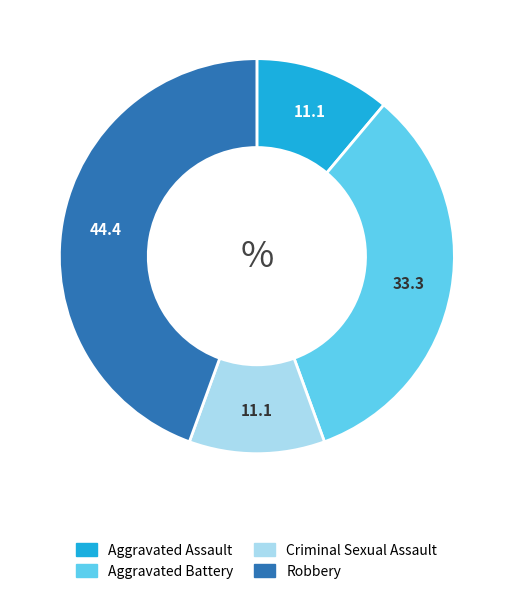

Is it true that Robbery is 37% of the pie?

False